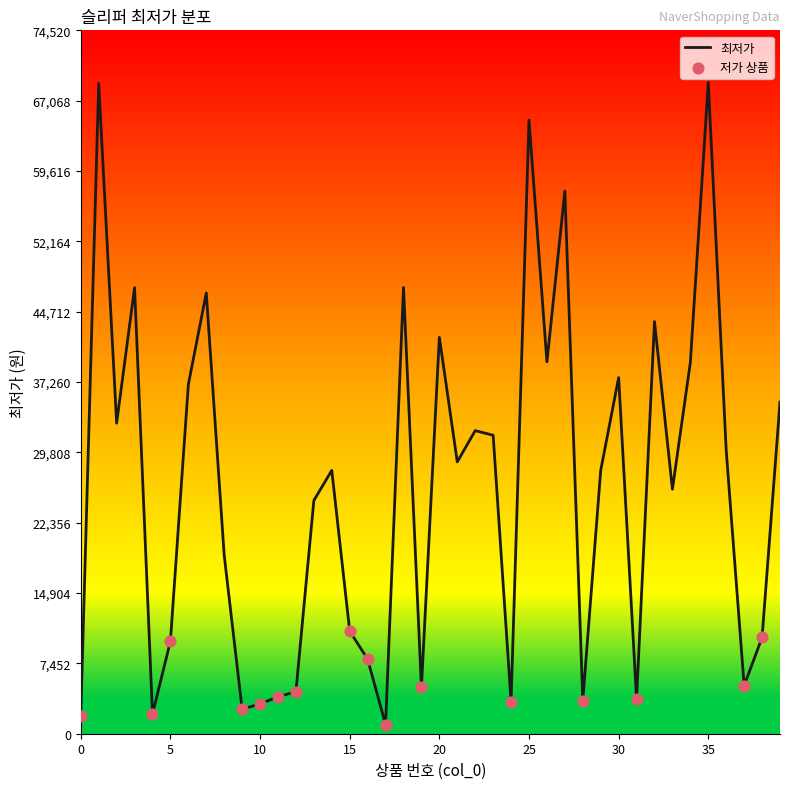

What is the greatest value displayed?

69000